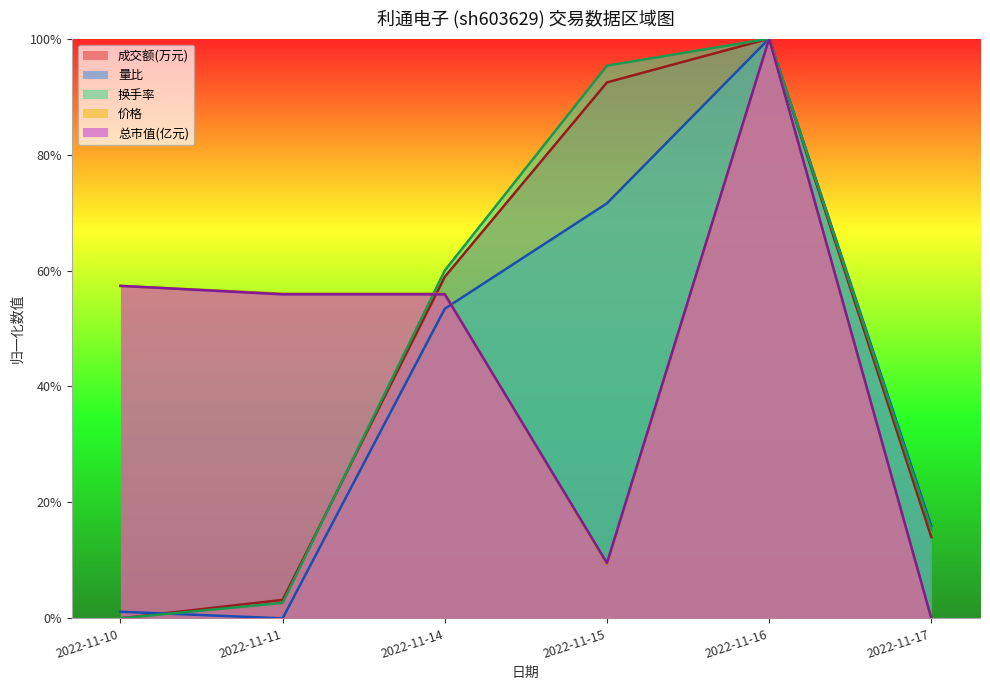

Reading left to right, what are all the values shown in this chart?

成交额(万元): 0.0	0.0	0.6	0.9	1.0	0.1
量比: 0.0	0.0	0.5	0.7	1.0	0.2
换手率: 0.0	0.0	0.6	1.0	1.0	0.2
价格: 0.6	0.6	0.6	0.1	1.0	0.0
总市值(亿元): 0.6	0.6	0.6	0.1	1.0	0.0